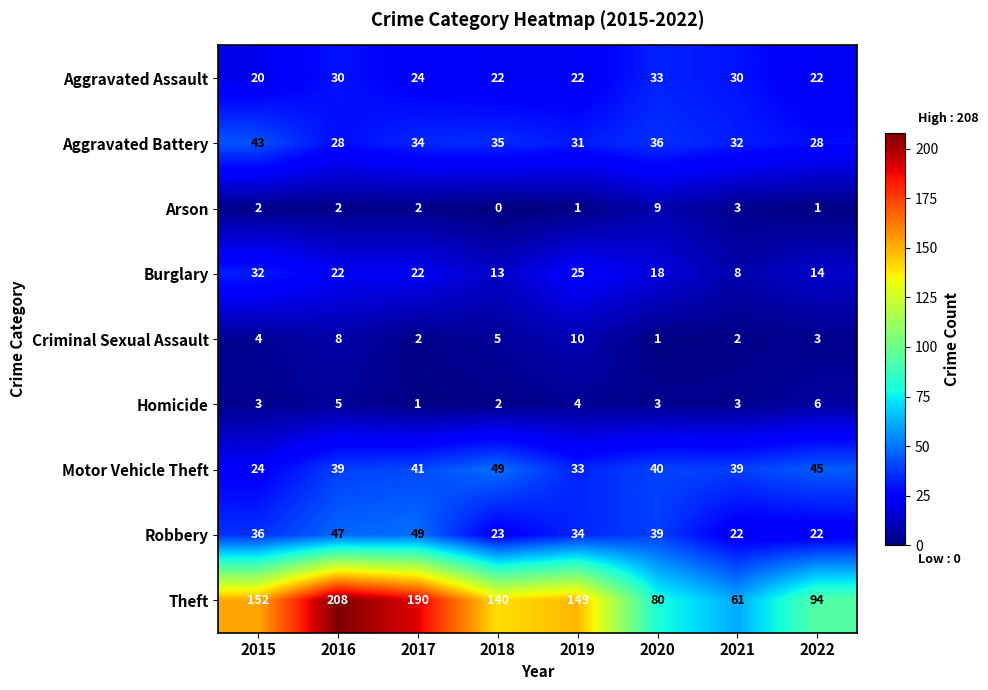

What is the difference between the highest and lowest values at 2015?

150